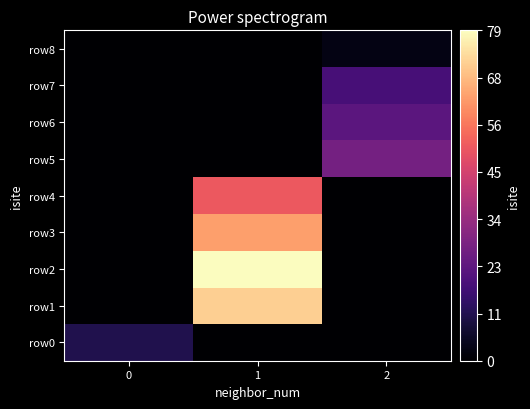

Rank the series by their maximum value, from lowest to highest.

row8, row0, row7, row6, row5, row4, row3, row1, row2